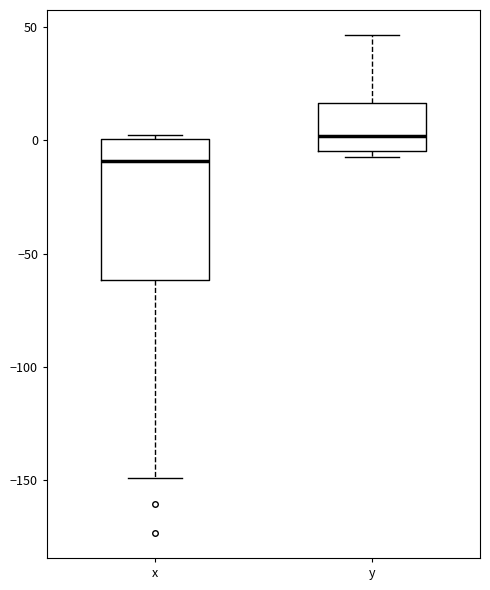

Reading left to right, read every box against the y-axis: the position of its median line, the range the box covers, and the ends of its whiskers. The values are not printed on the chart, so give them approximately, as read against the axis.

x: median -10, box -60 to 0, whiskers -150 to 0 (just above the box's upper edge)
y: median 0, box -5 to 15, whiskers -5 (just below the box's lower edge) to 45